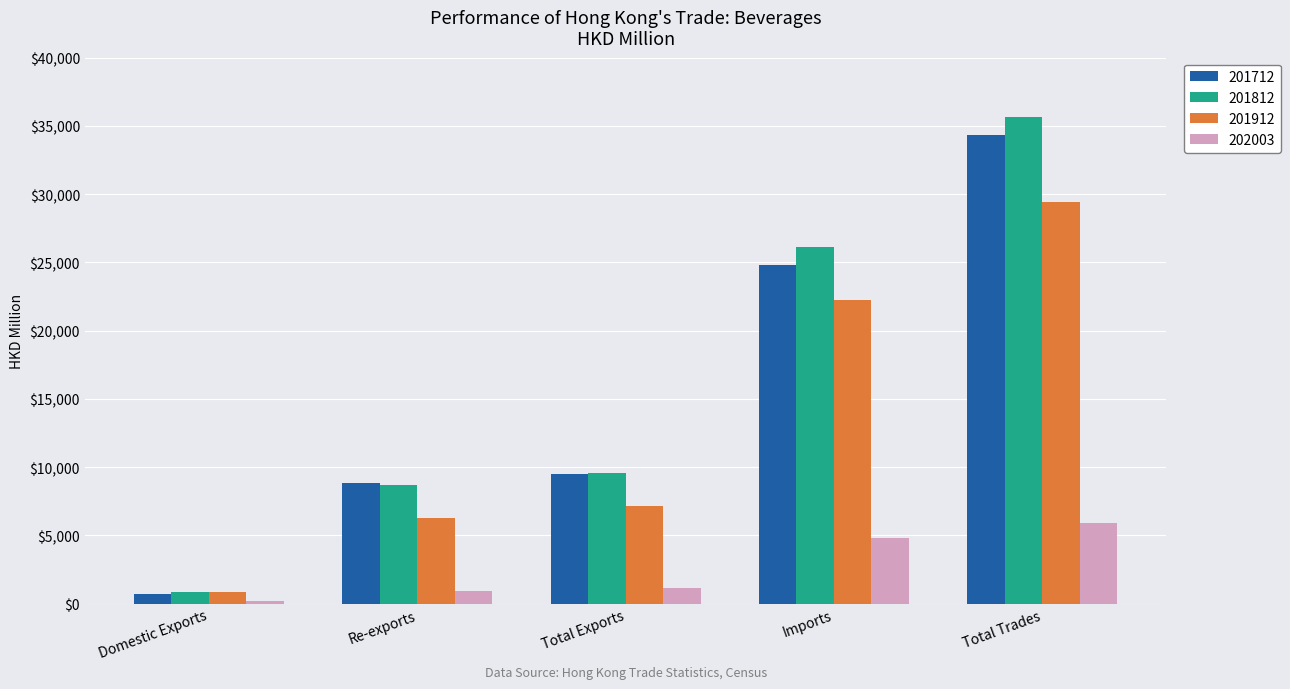

Reading left to right, transcribe all the data shown in this chart.

201712: Domestic Exports=679.7	Re-exports=8806.7	Total Exports=9486.4	Imports=24836.2	Total Trades=34322.5
201812: Domestic Exports=882.4	Re-exports=8655.8	Total Exports=9538.2	Imports=26115.6	Total Trades=35653.8
201912: Domestic Exports=863.1	Re-exports=6291.5	Total Exports=7154.6	Imports=22240.1	Total Trades=29394.7
202003: Domestic Exports=171.1	Re-exports=933.5	Total Exports=1104.6	Imports=4803.6	Total Trades=5908.1